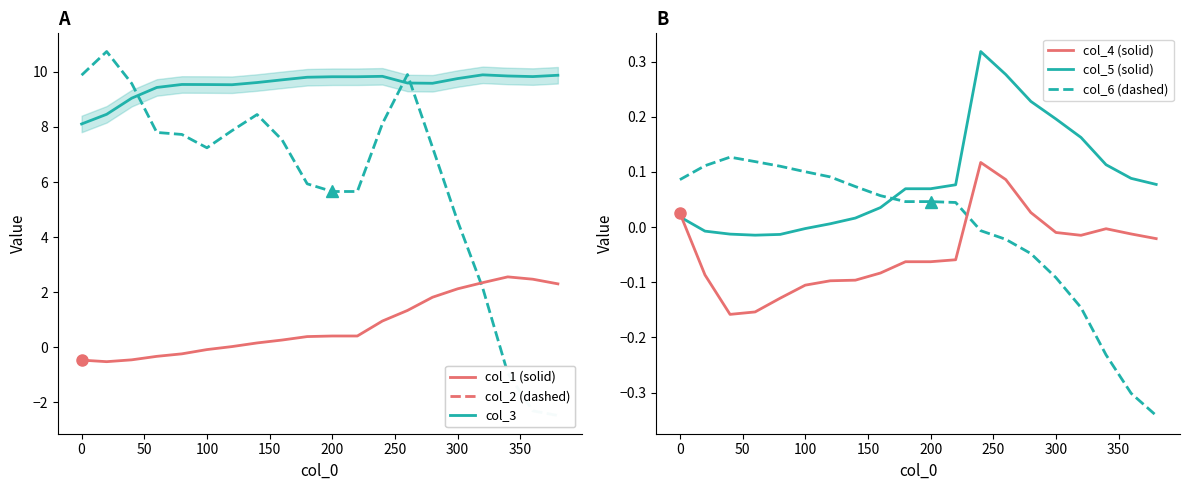

Between 50 and 0, which is larger?

50